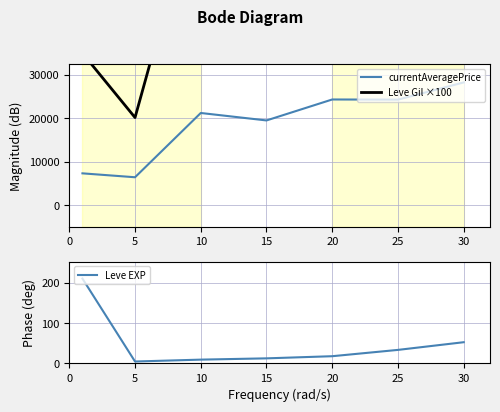

Where is Leve EXP nearest to the value 107?

30